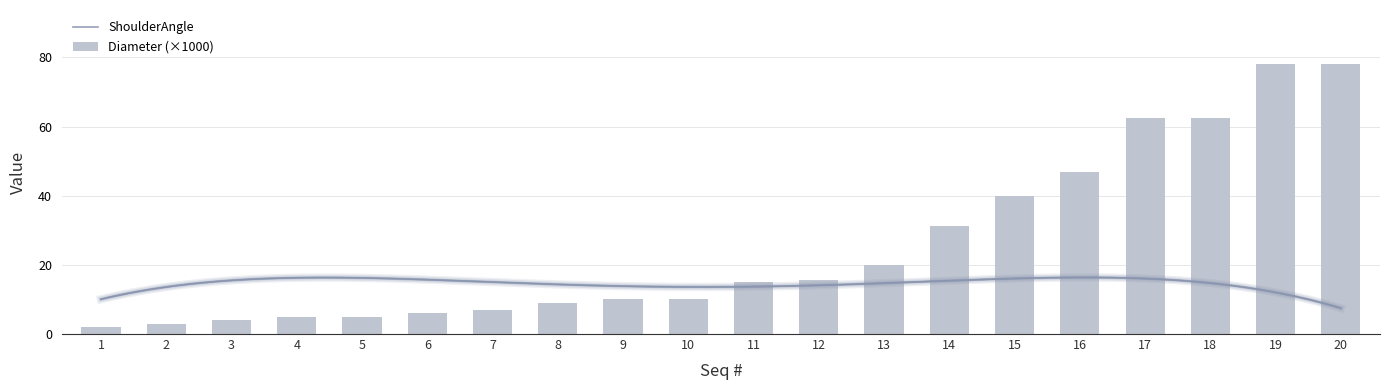

Rank the categories by value from lowest to highest.

1, 2, 3, 4, 5, 6, 7, 8, 9, 10, 11, 12, 13, 14, 15, 16, 17, 18, 19, 20